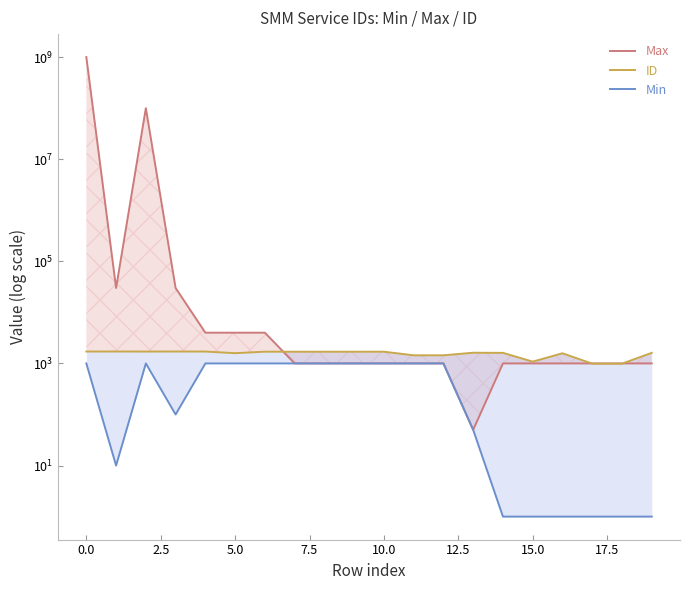

In Max, how many points are higher than both neighbors (excluding endpoints)?

1